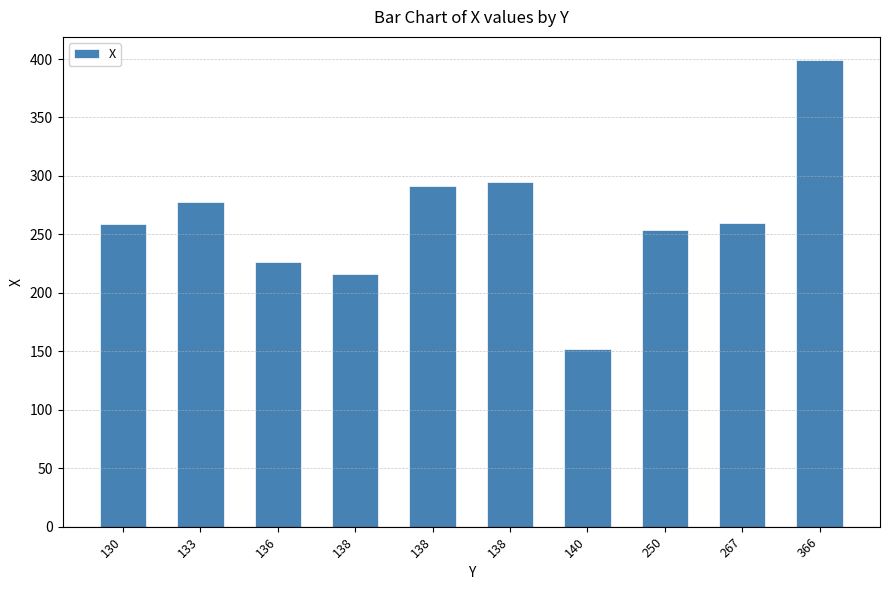

At which label is the value closest to 275?

133